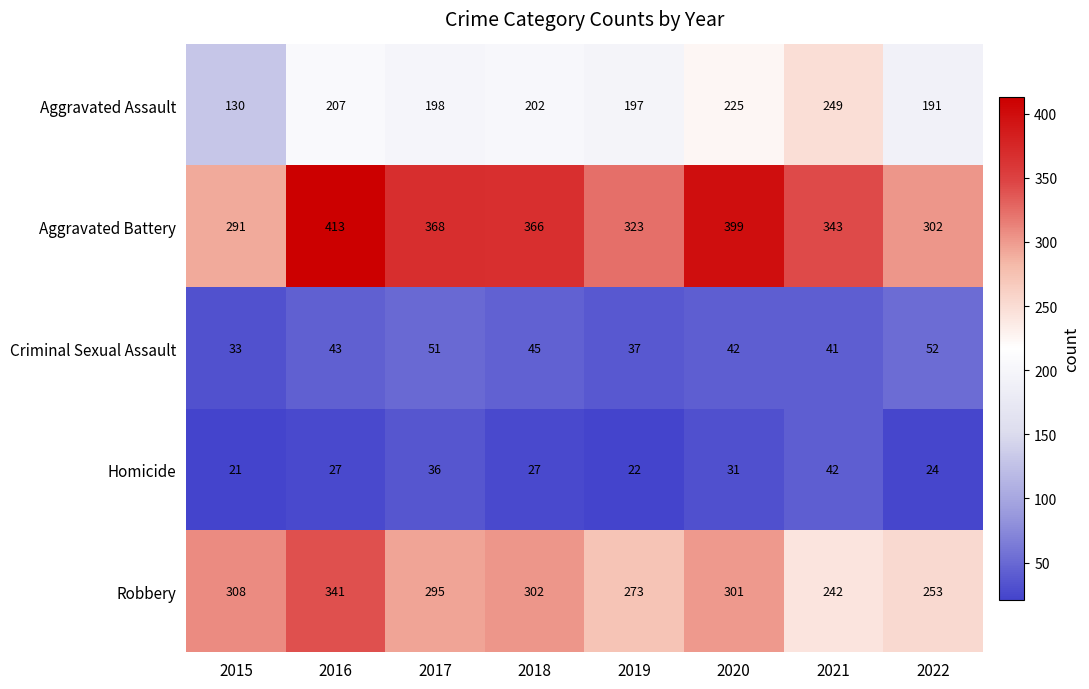

What is the total value across all series at 2018?

942